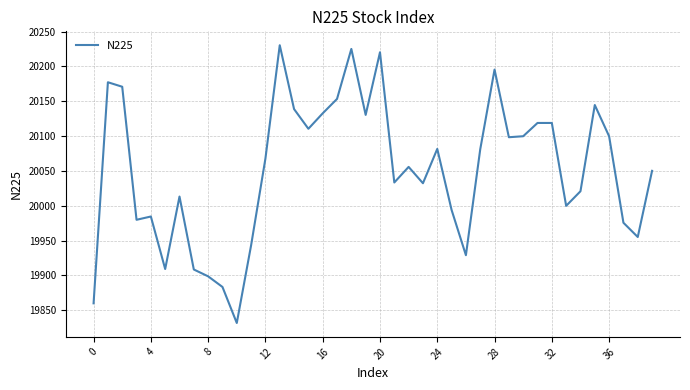

What is the difference between the maximum and minimum values?

398.6